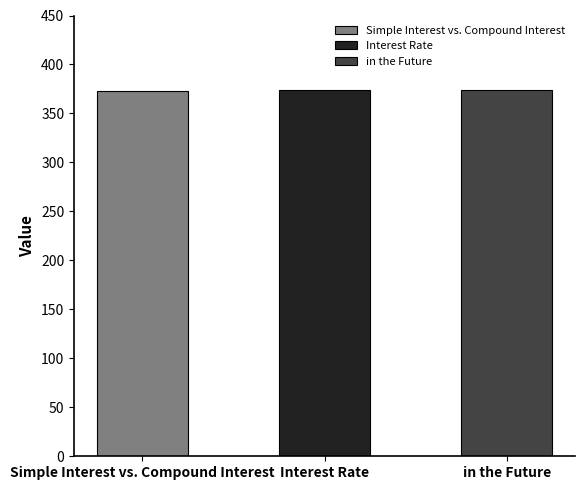

What is the greatest value displayed?

374